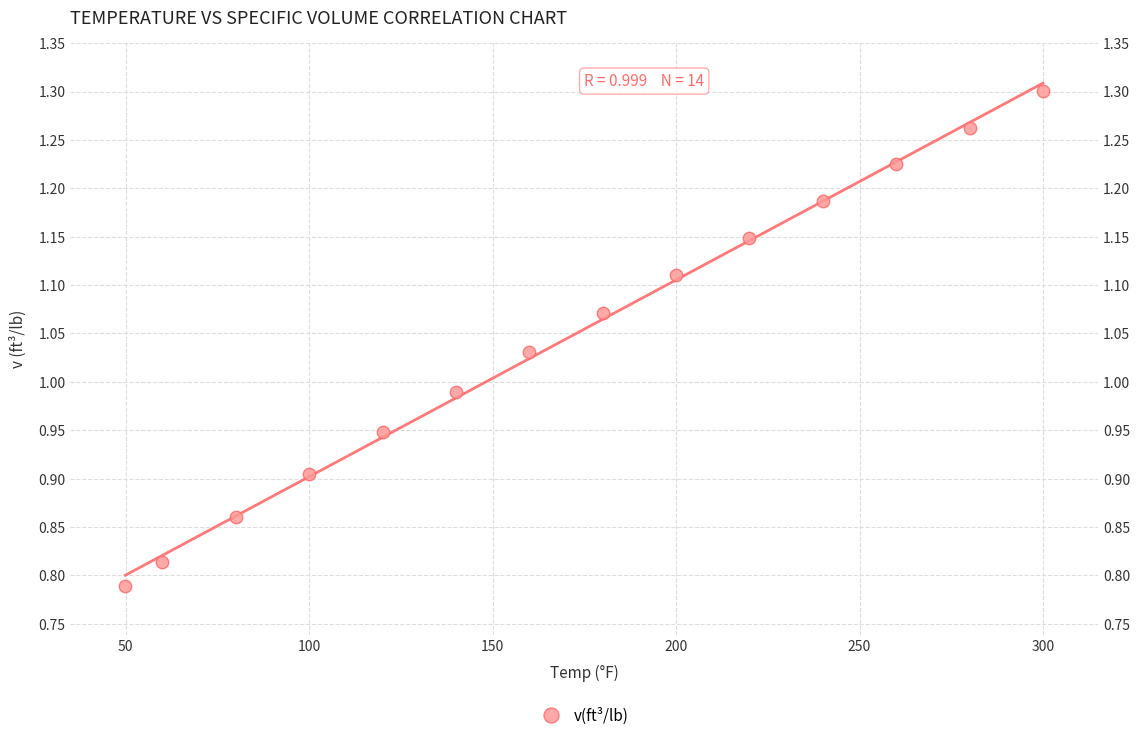

What is the range of X values (max minus min)?

250.1